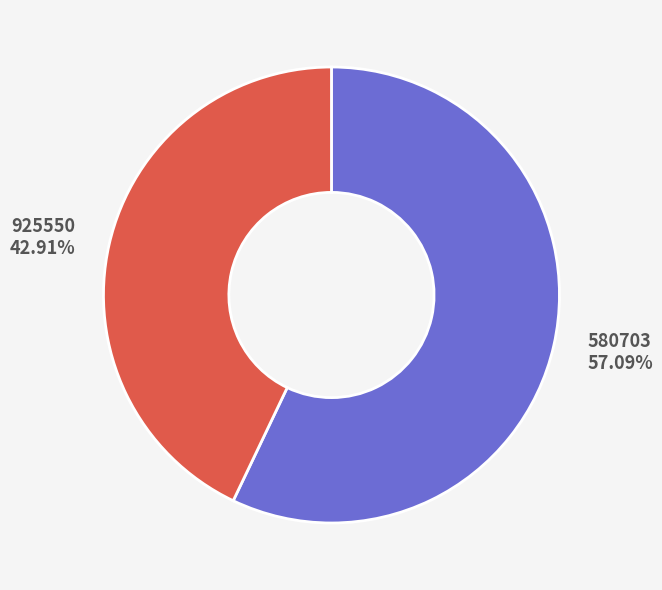

Is there a majority slice in this chart?

Yes